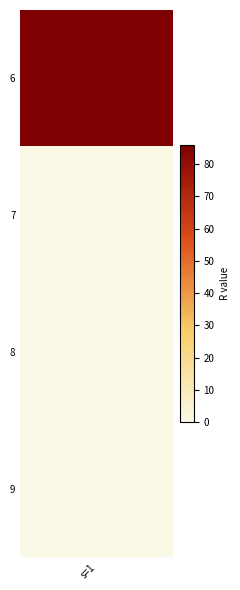

Reading right to left, list all the values displayed in this chart.

9=0	8=0	7=0	6=86